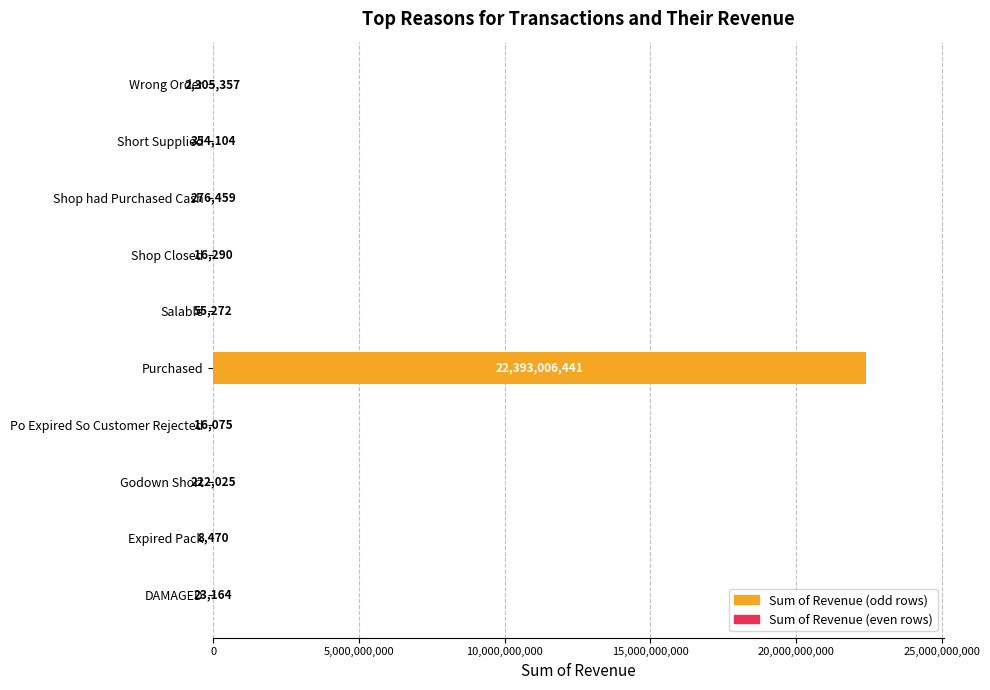

Are the bars horizontal?

Yes